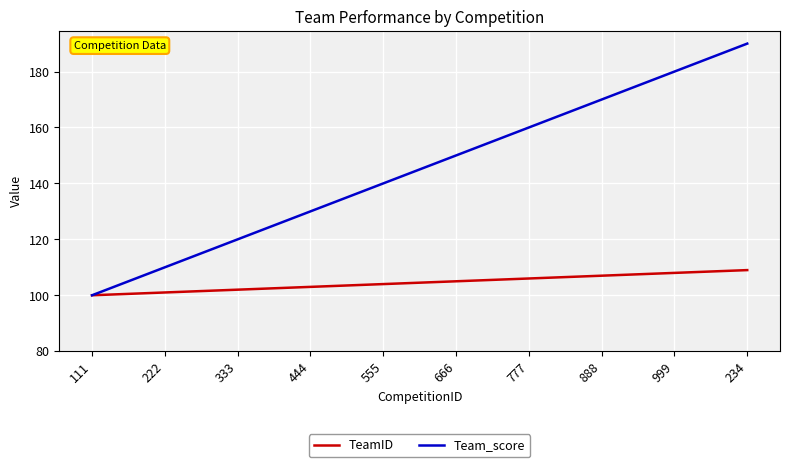

What position from the left is 888?

8